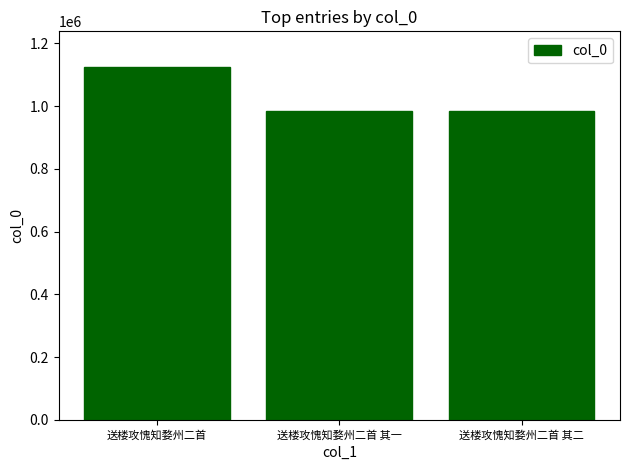

Which label corresponds to the largest value in the chart?

送楼攻愧知婺州二首